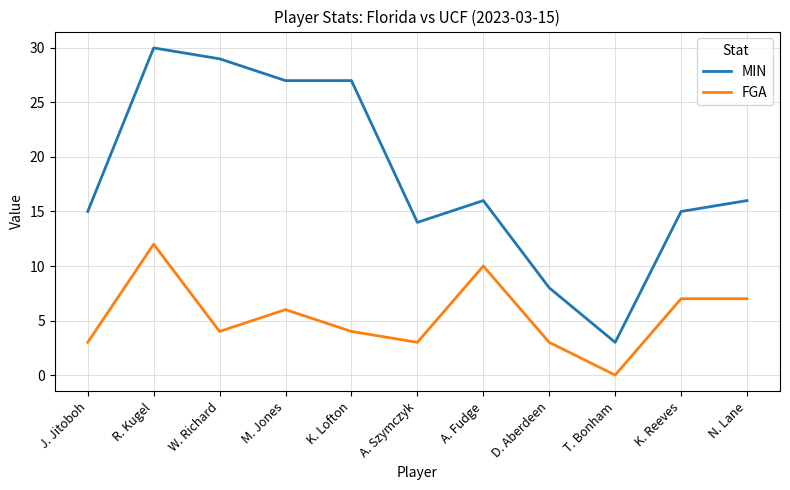

List the series in order of their overall mean, highest first.

MIN, FGA